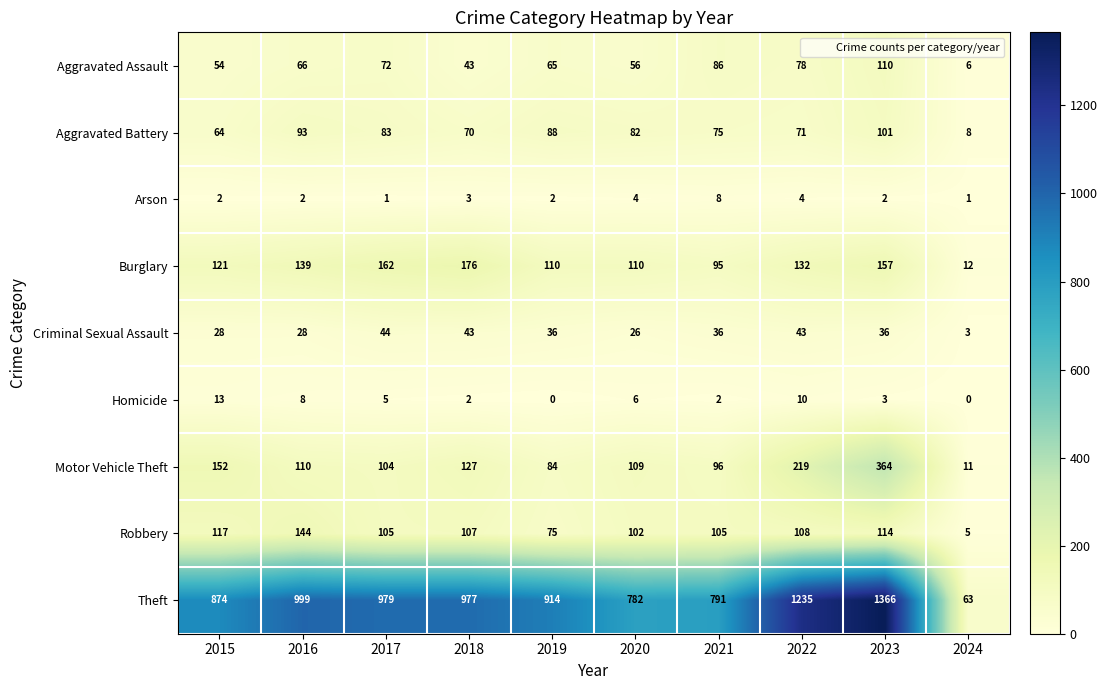

Rank the series by their maximum value, from lowest to highest.

Arson, Homicide, Criminal Sexual Assault, Aggravated Battery, Aggravated Assault, Robbery, Burglary, Motor Vehicle Theft, Theft